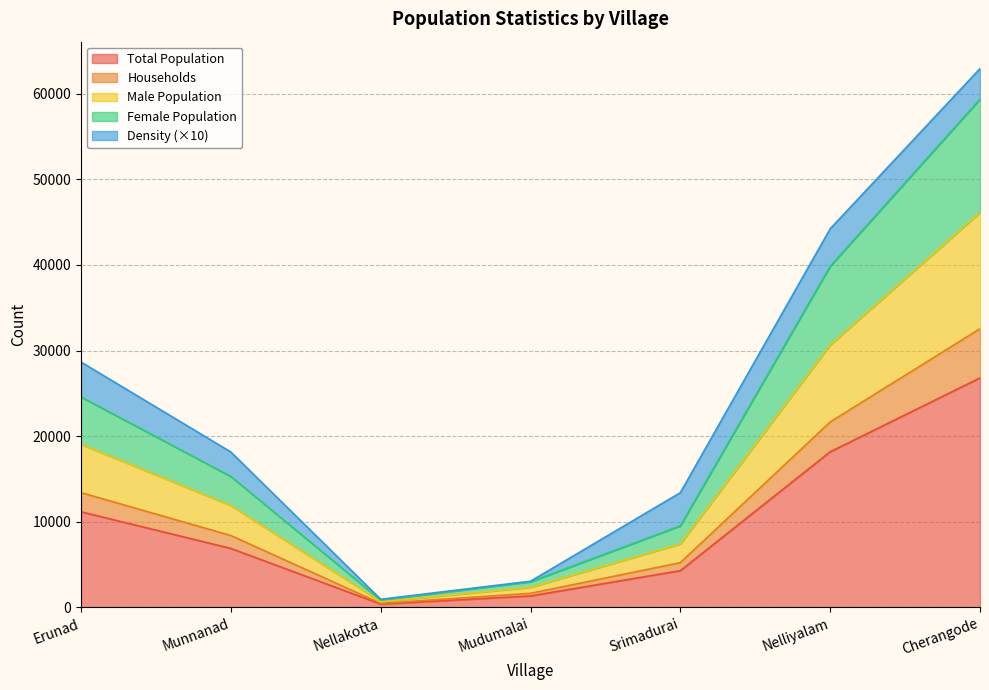

What is the maximum value for Total Population?

26798